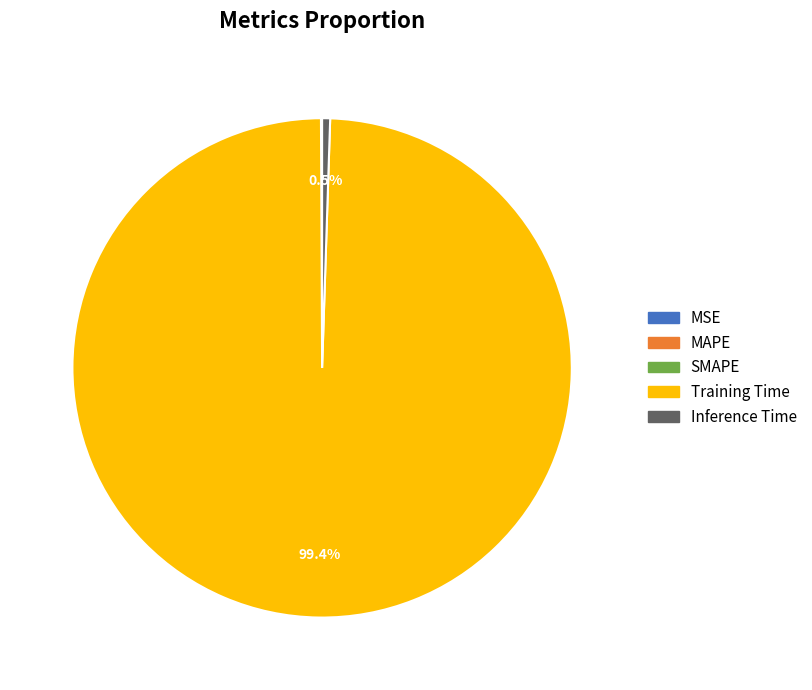

What is the largest slice in the pie chart?

Training Time